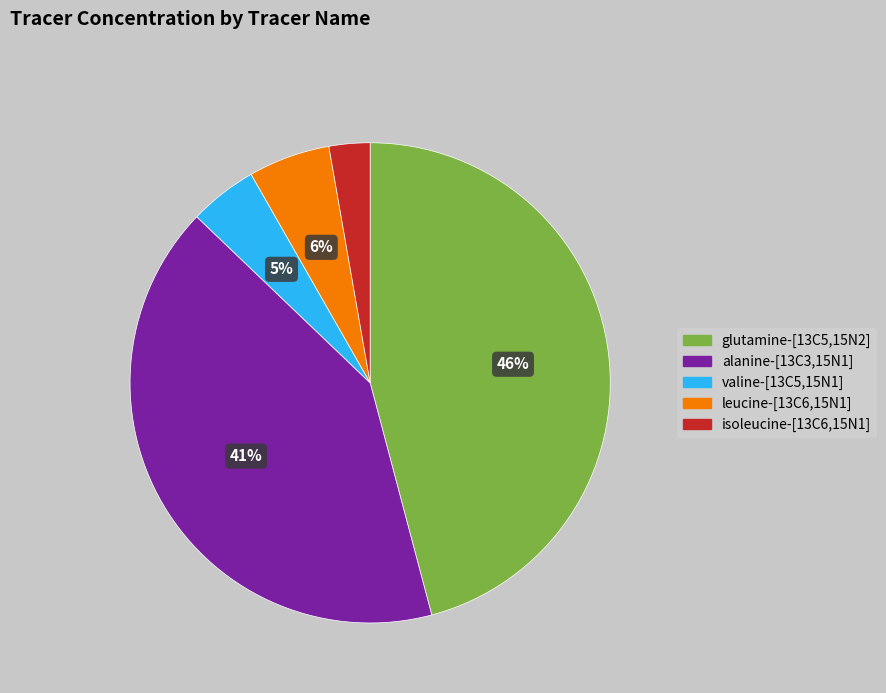

Is it true that valine-[13C5,15N1] is 15% of the pie?

False